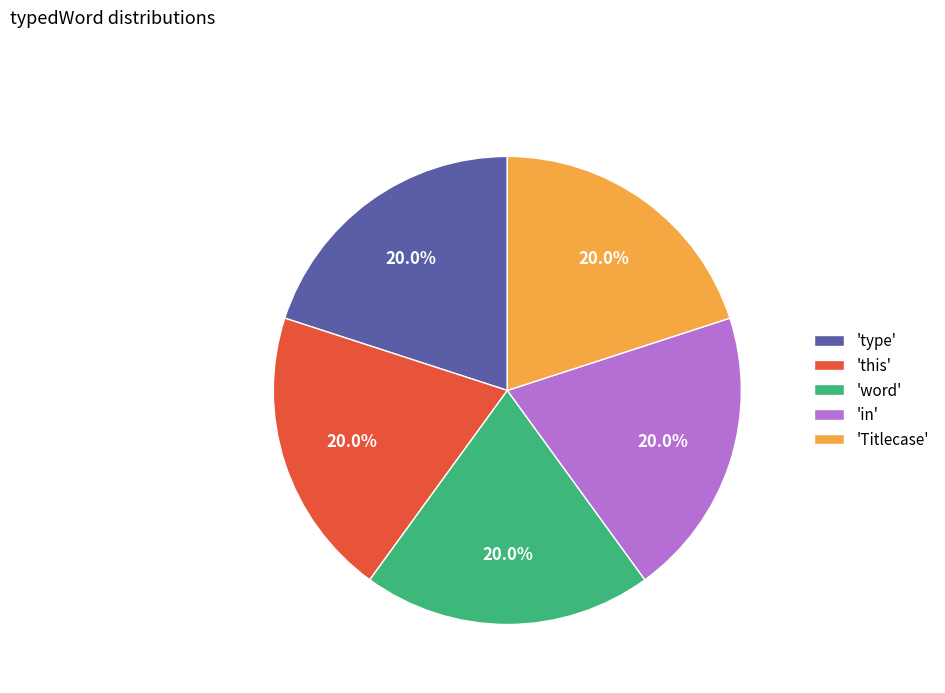

What percentage is NOT represented by 'word'?

80.0%